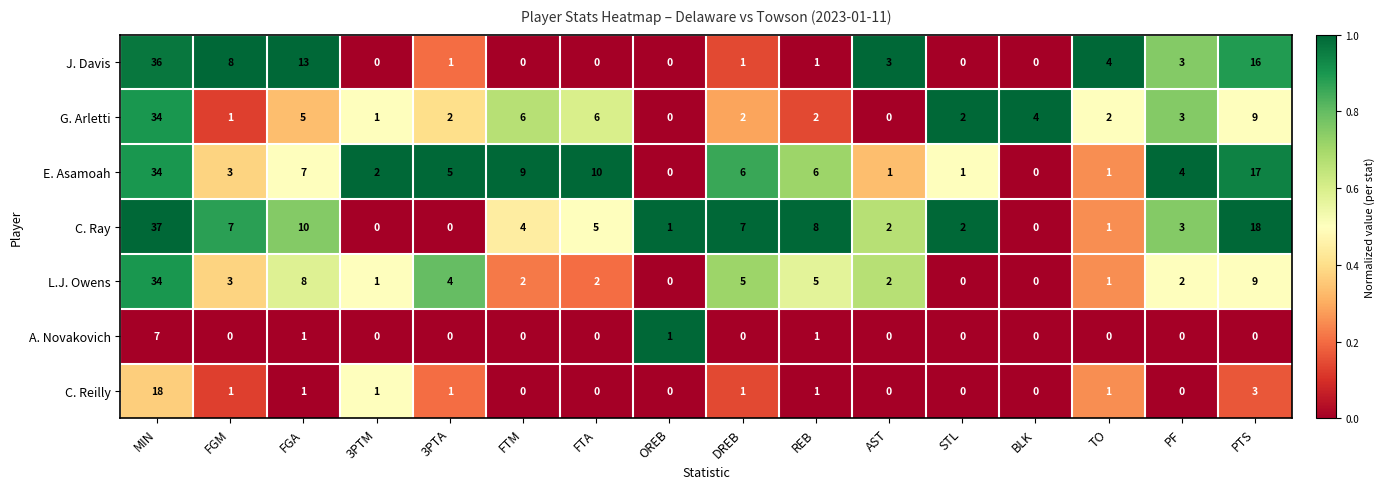

Which series changed the most between MIN and 3PTM?

C. Ray